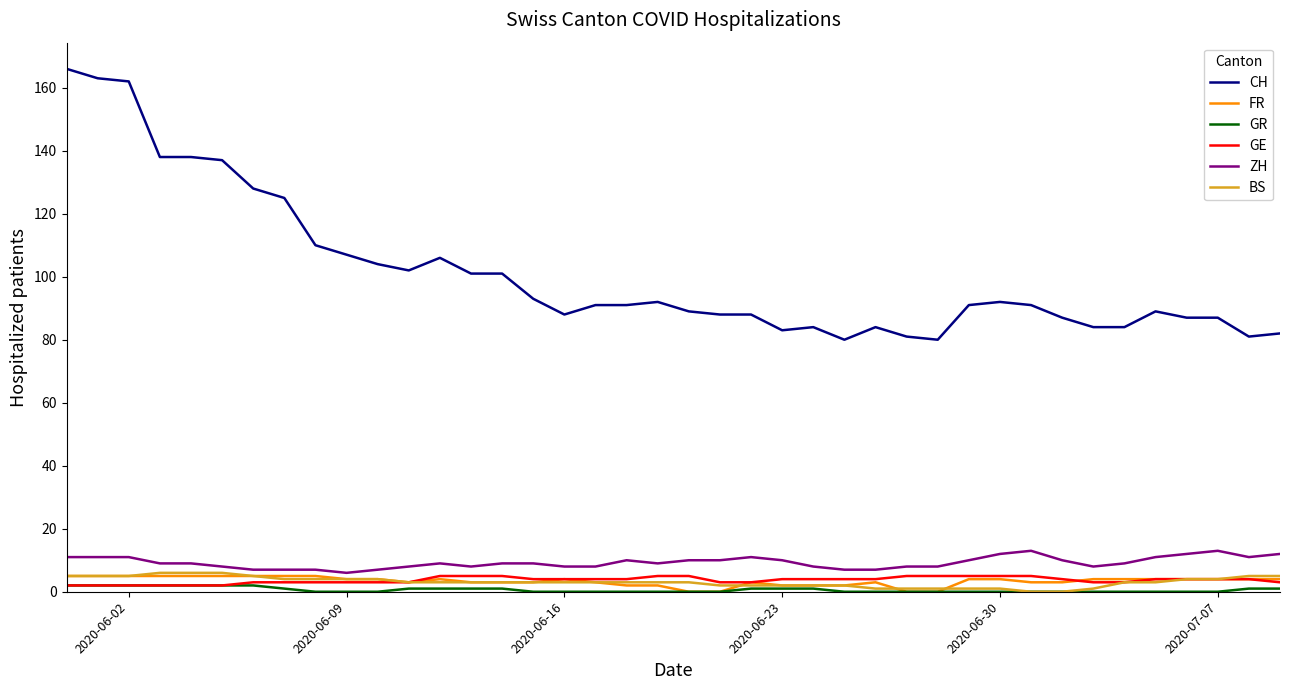

True or false: GR and CH intersect in this chart.

False